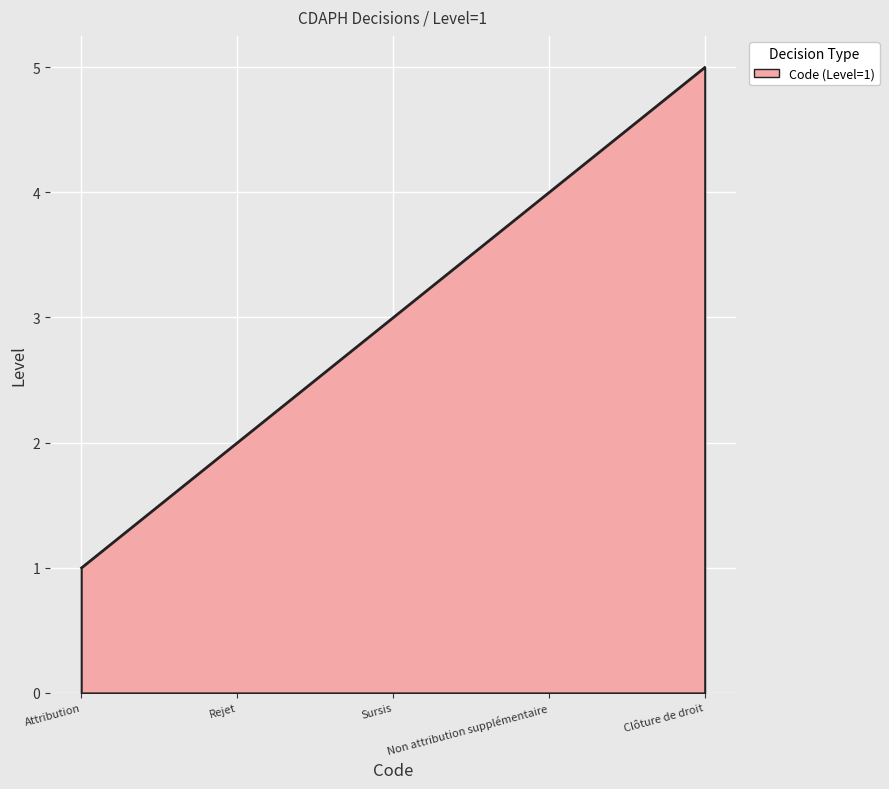

Is it true that the value at Rejet is 2?

True